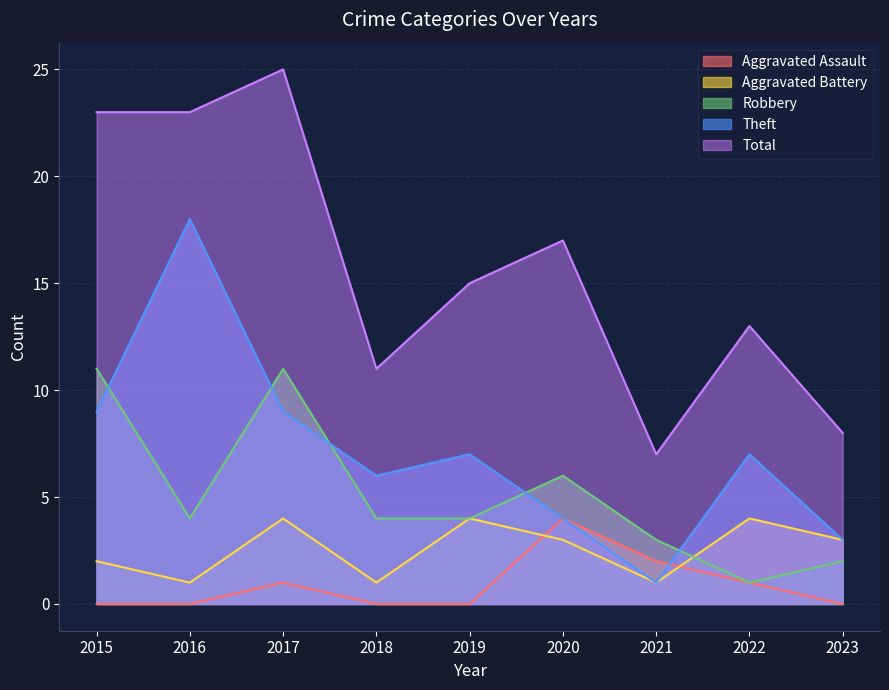

Reading left to right, transcribe all the data shown in this chart.

Aggravated Assault: 0	0	1	0	0	4	2	1	0
Aggravated Battery: 2	1	4	1	4	3	1	4	3
Robbery: 11	4	11	4	4	6	3	1	2
Theft: 9	18	9	6	7	4	1	7	3
Total: 23	23	25	11	15	17	7	13	8